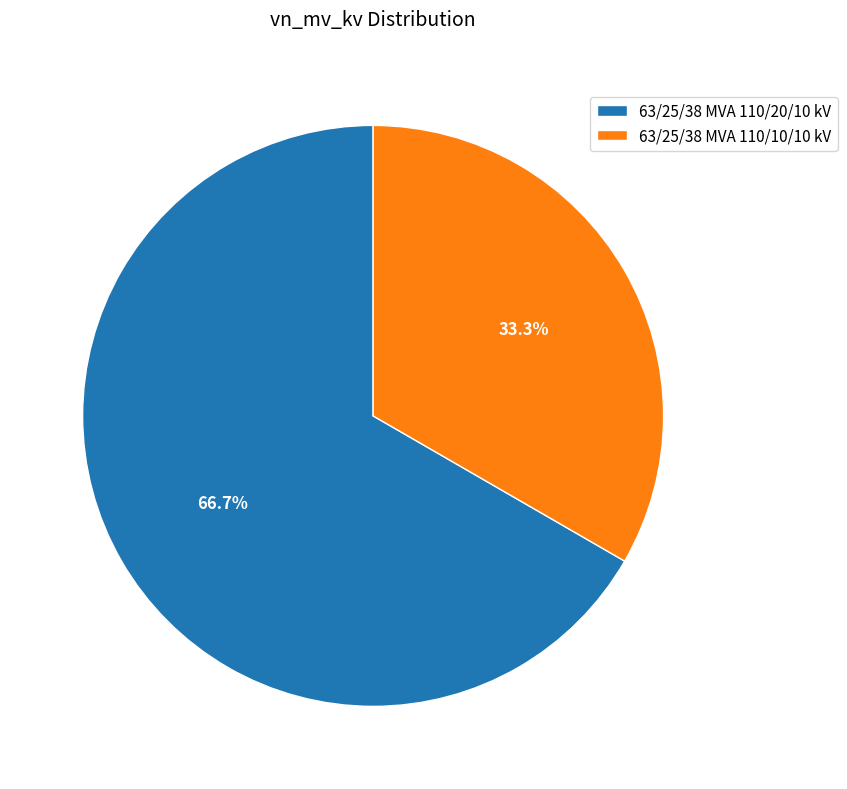

Approximately how many times larger is the value at 63/25/38 MVA 110/10/10 kV compared to 63/25/38 MVA 110/20/10 kV?

0.5